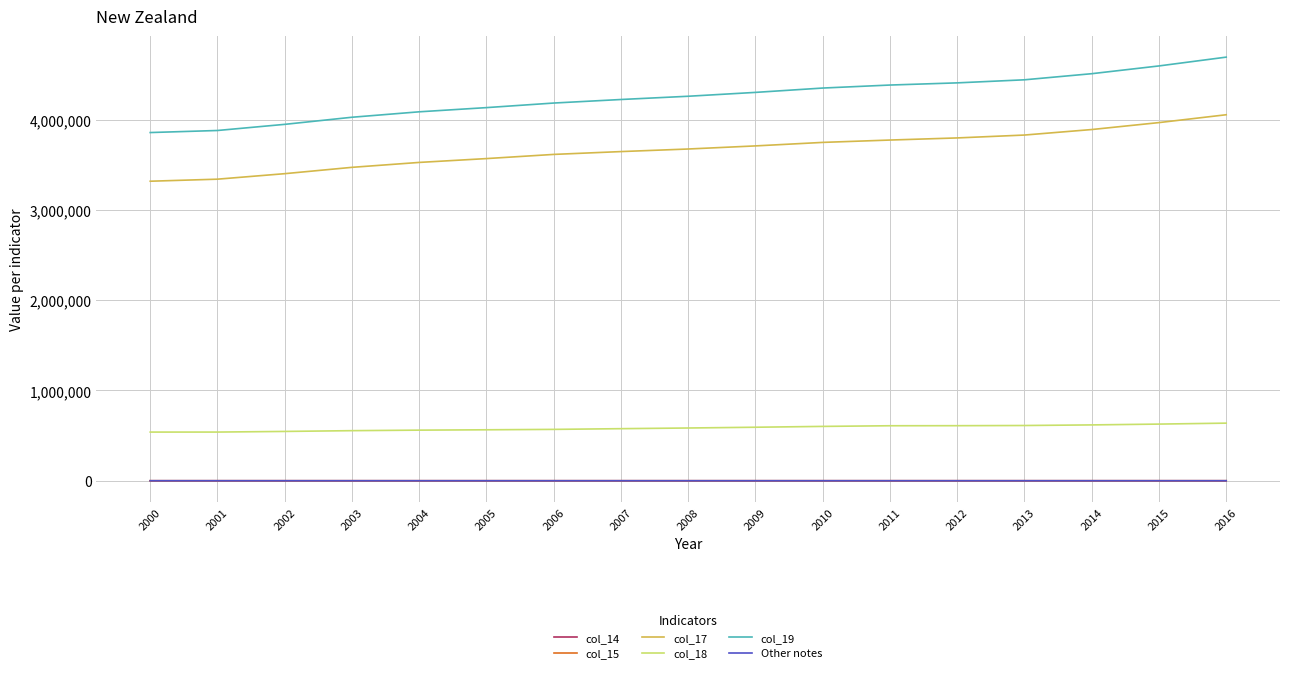

At how many categories does at least one series exceed 2117062?

17